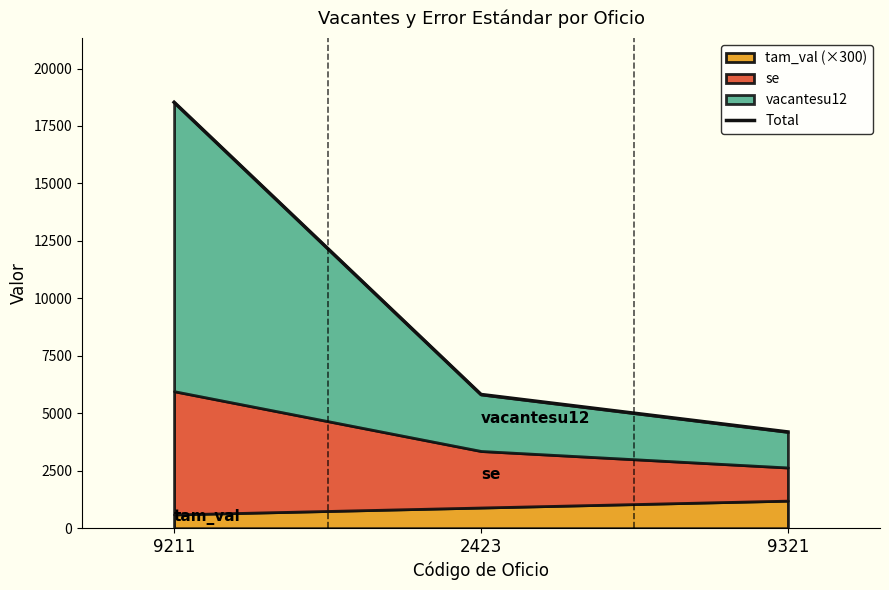

Which category has the highest value across all series?

9211